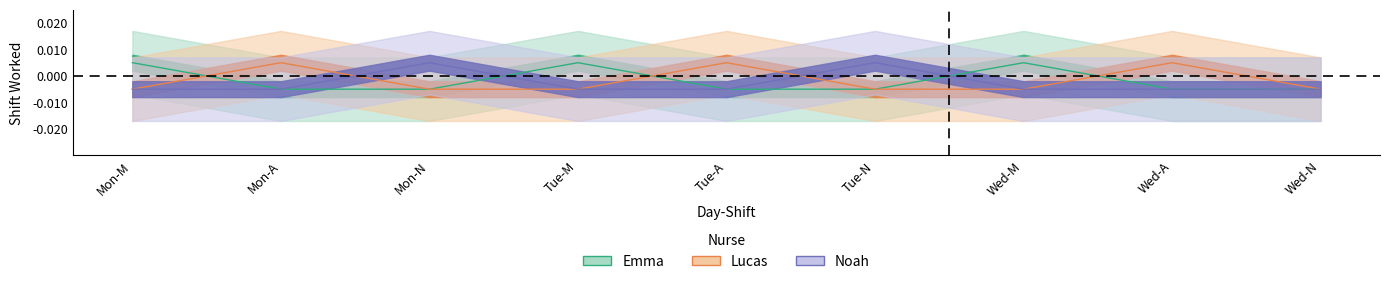

The value of Noah at Tue-N is 0.0. True or false?

True